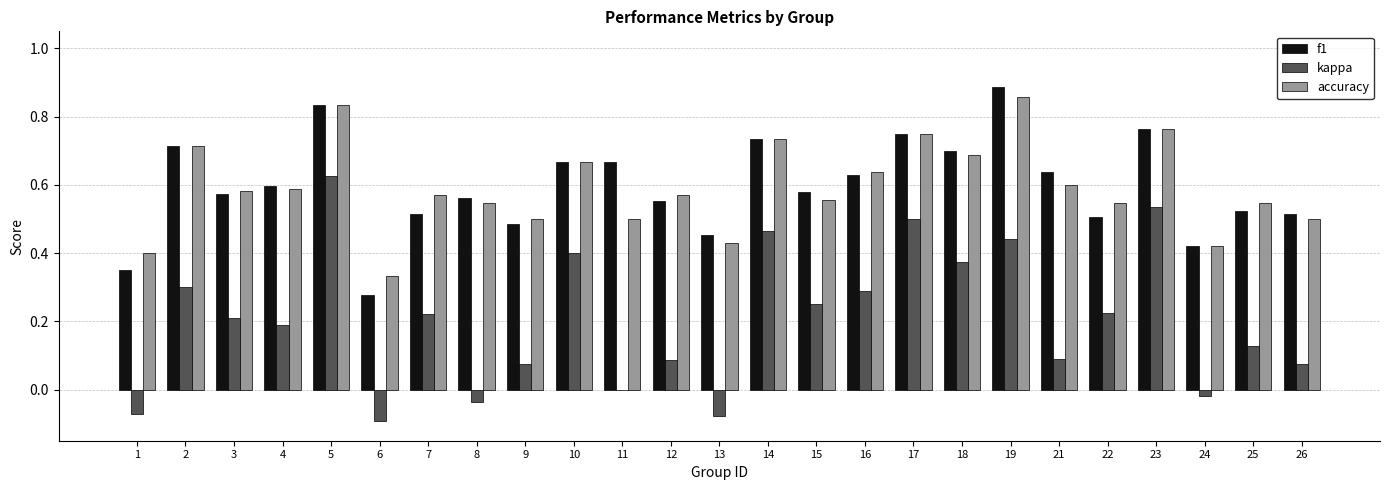

Count the f1 values in the range 0 to 1.

25